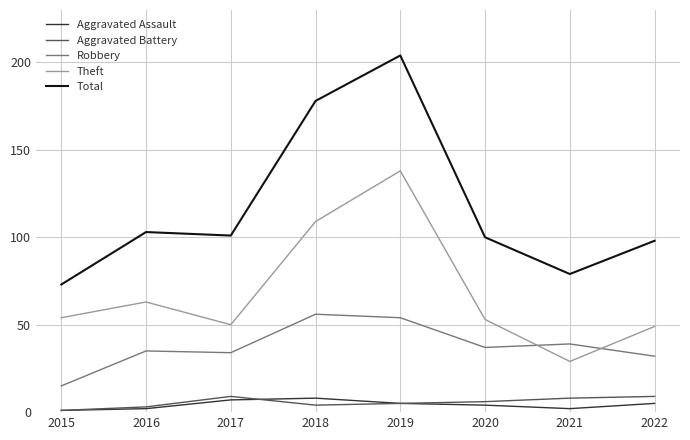

What are all the series names shown in the legend?

Aggravated Assault, Aggravated Battery, Robbery, Theft, Total